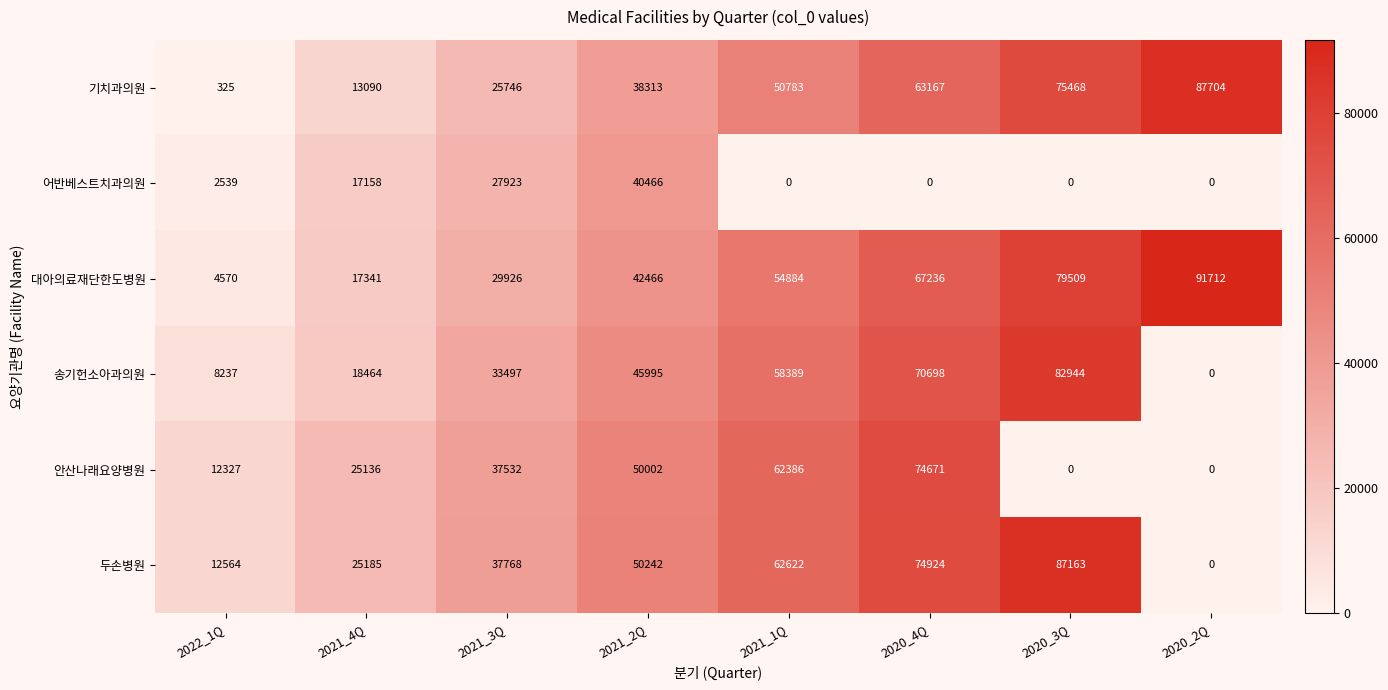

What is the approximate value of 안산나래요양병원 at 2021_4Q, to the nearest 10?

25140